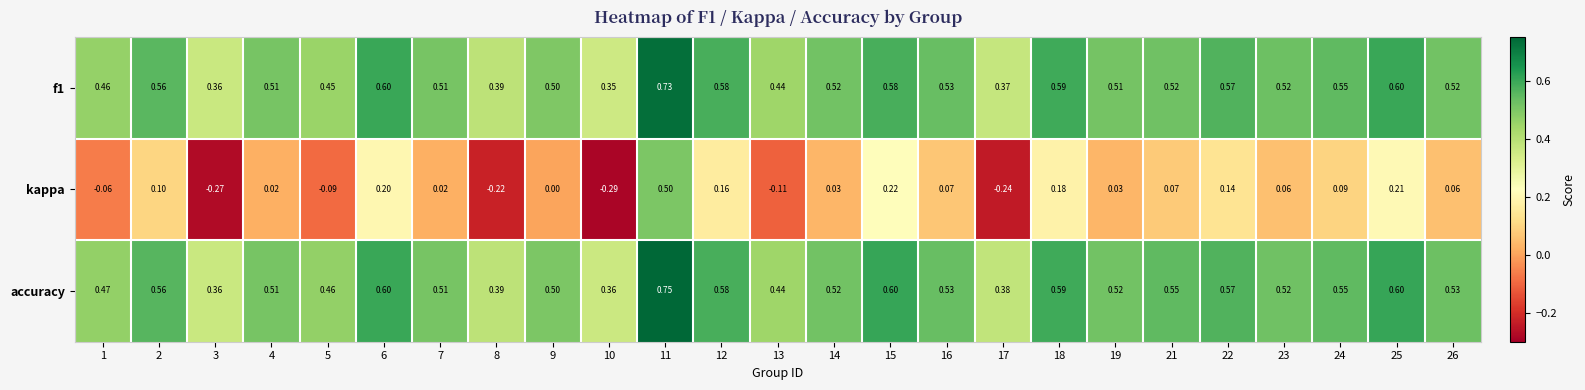

How many series are shown in this chart?

3